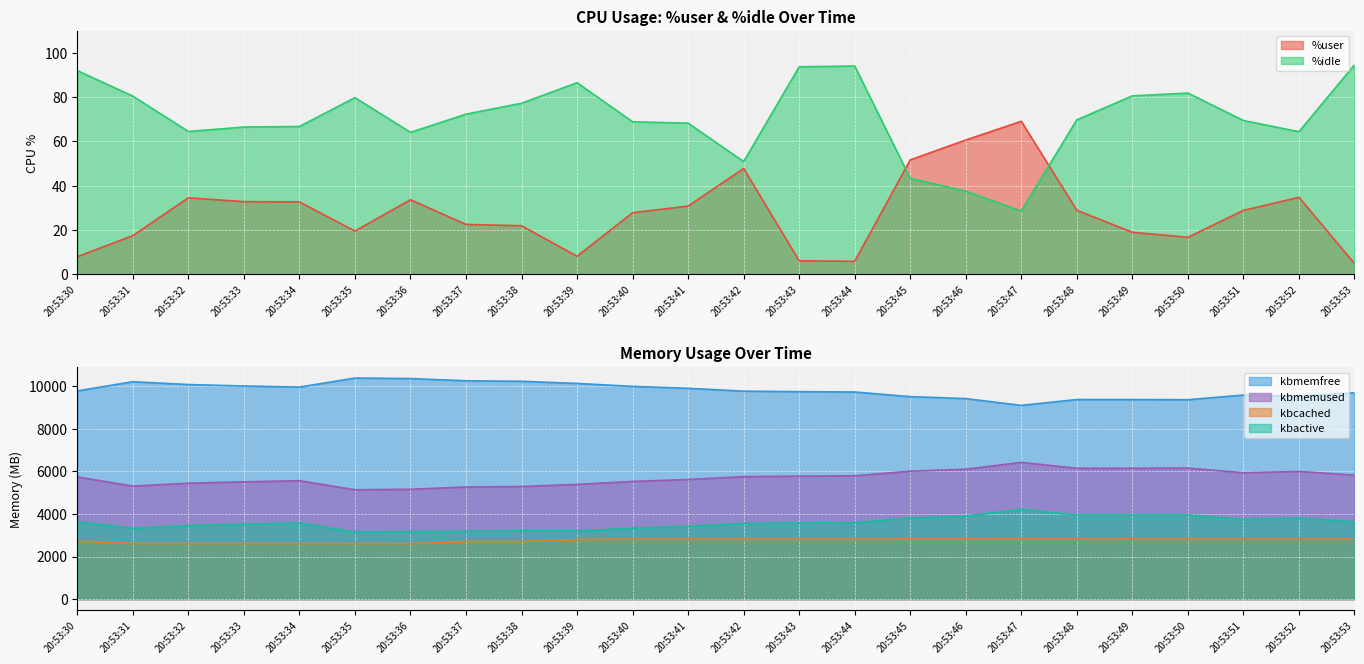

How many interior local peaks does the %user series have?

5